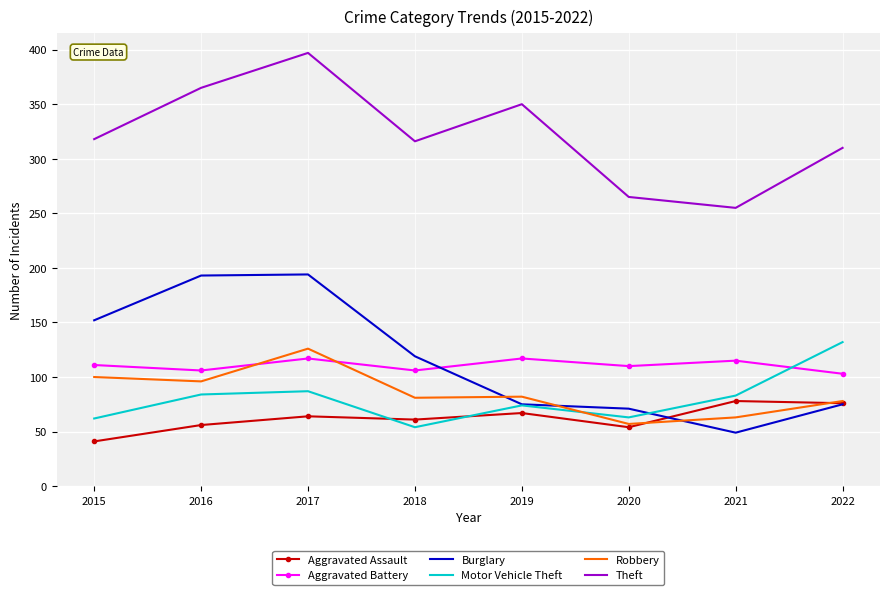

How many intersections are there between Burglary and Aggravated Battery?

1